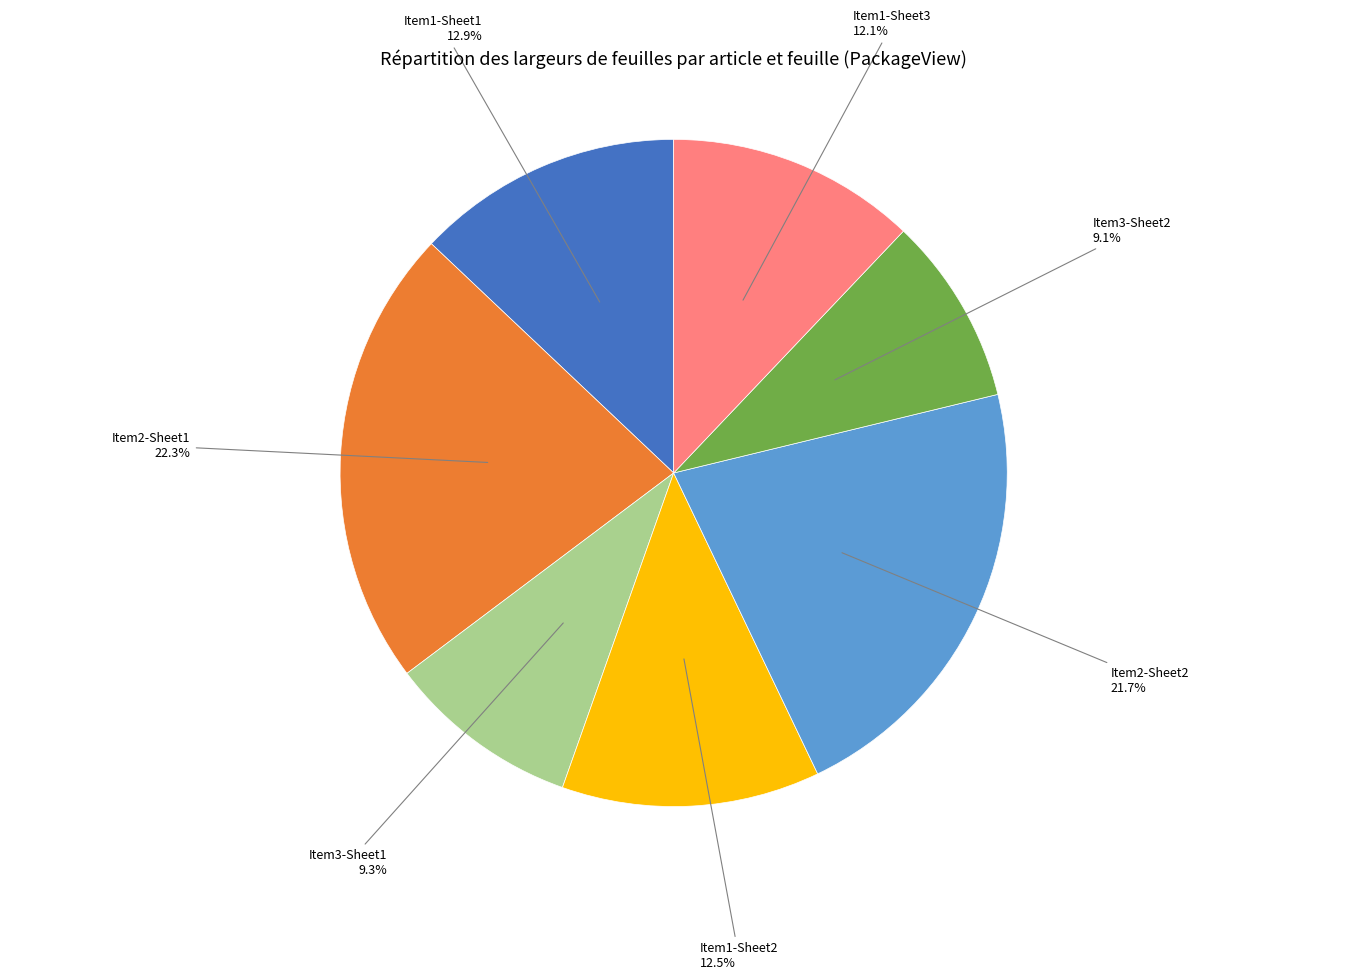

Is there a majority slice in this chart?

No